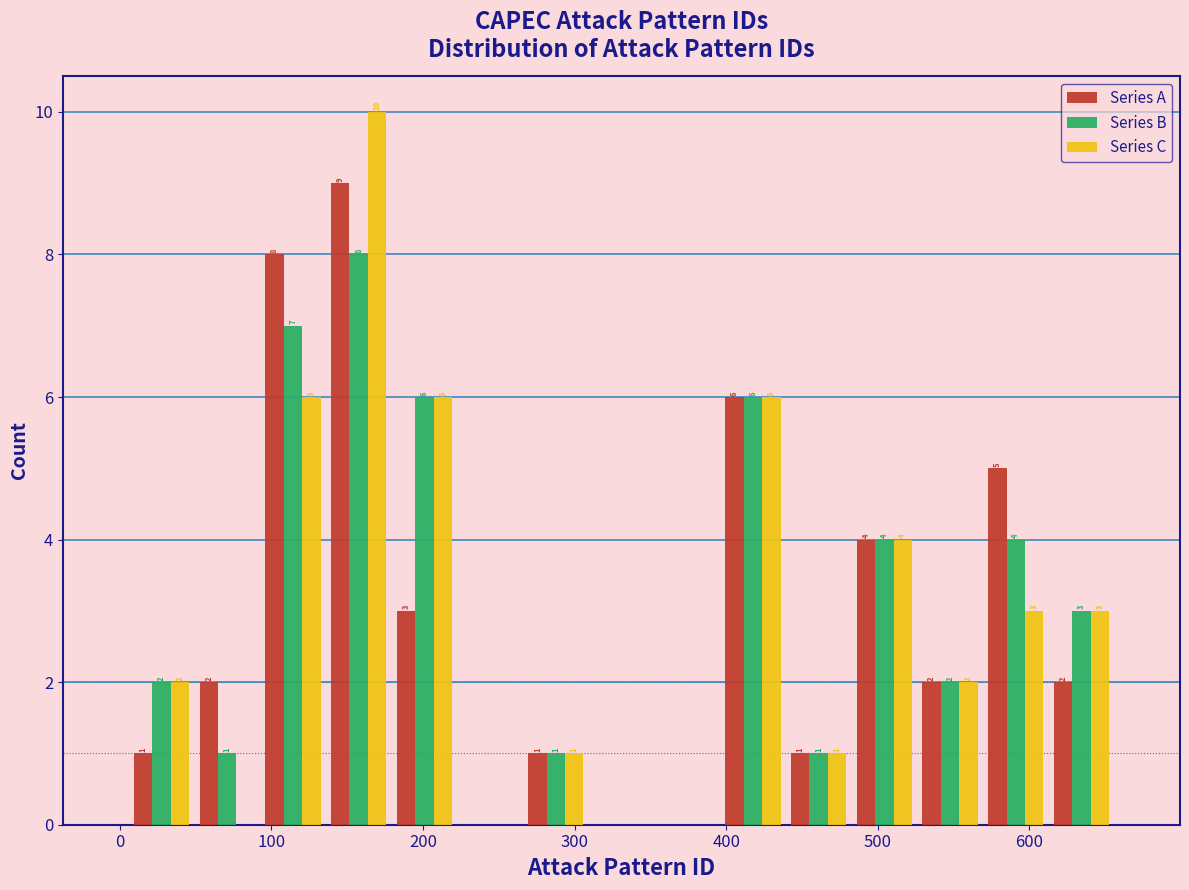

In the Series B series, which range on the x-axis has the tallest bar?

140 to 180